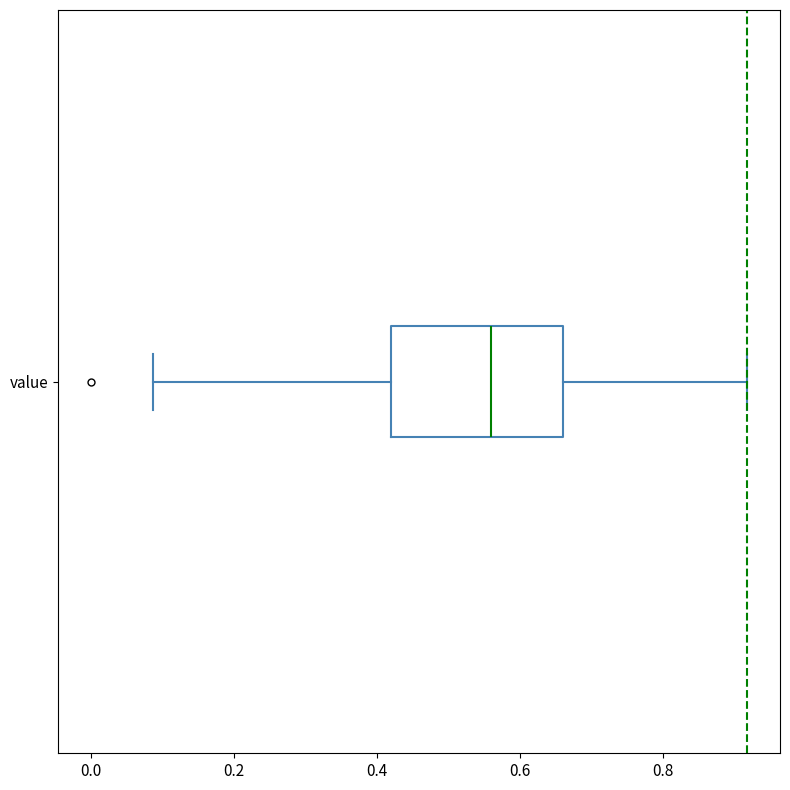

Where does the median line of the box for value sit on the x-axis? The values are not printed on the chart, so give them approximately, as read against the axis.

0.56